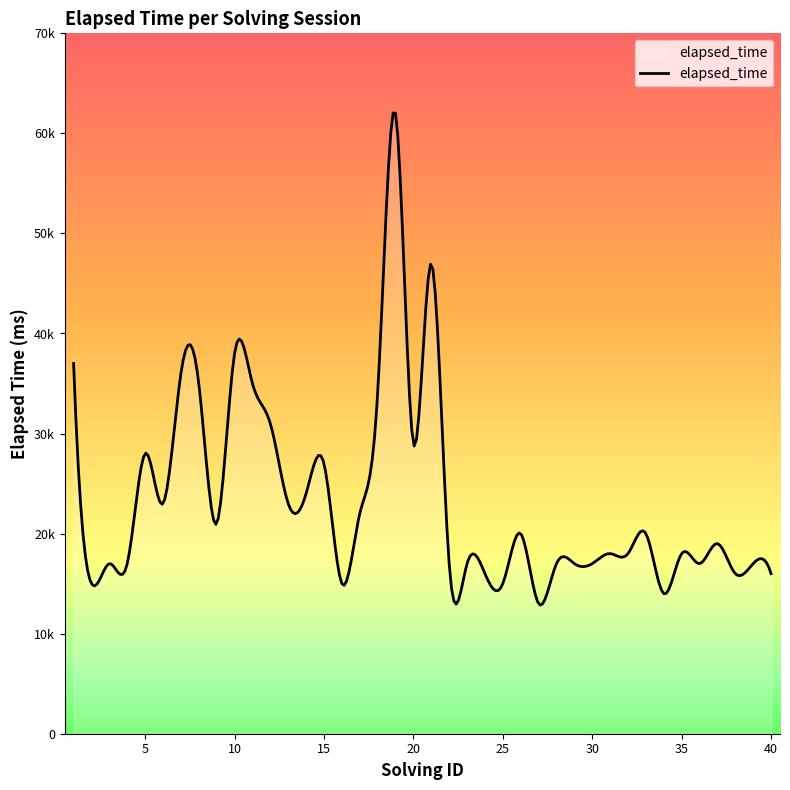

List the labels in order of value, smallest first.

27, 34, 2, 16, 25, 24, 38, 40, 3, 4, 22, 23, 28, 29, 30, 36, 39, 31, 32, 35, 37, 26, 33, 9, 17, 6, 13, 14, 15, 5, 20, 12, 18, 8, 11, 7, 1, 10, 21, 19